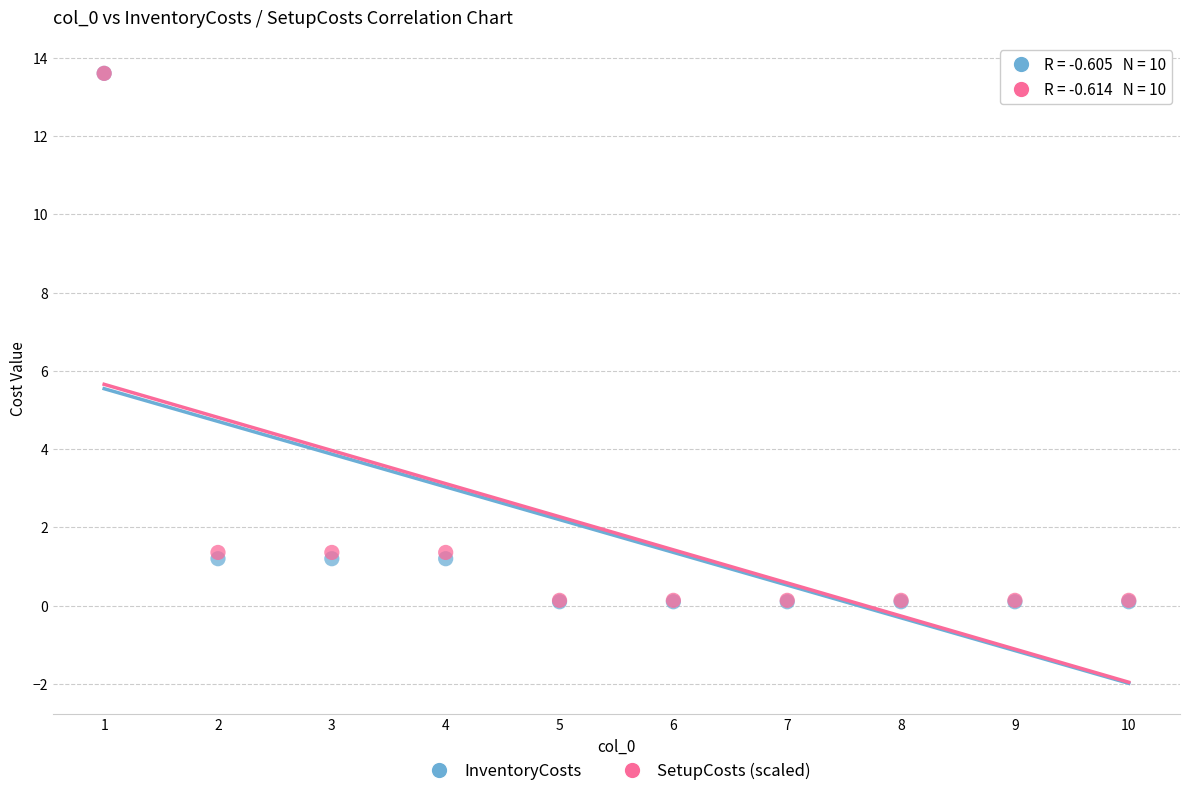

What are all the series names shown in the legend?

InventoryCosts, SetupCosts (scaled)